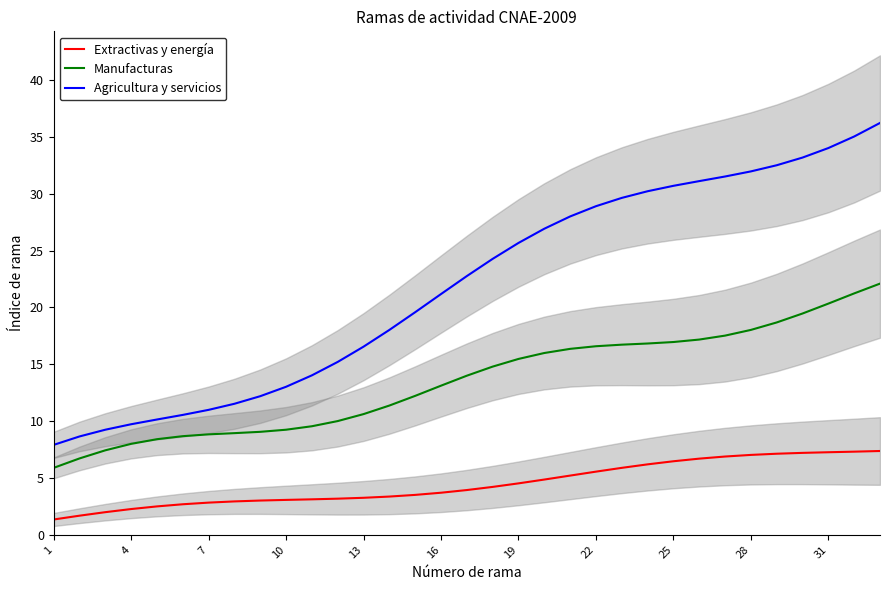

What is the maximum value for Agricultura y servicios?

36.2